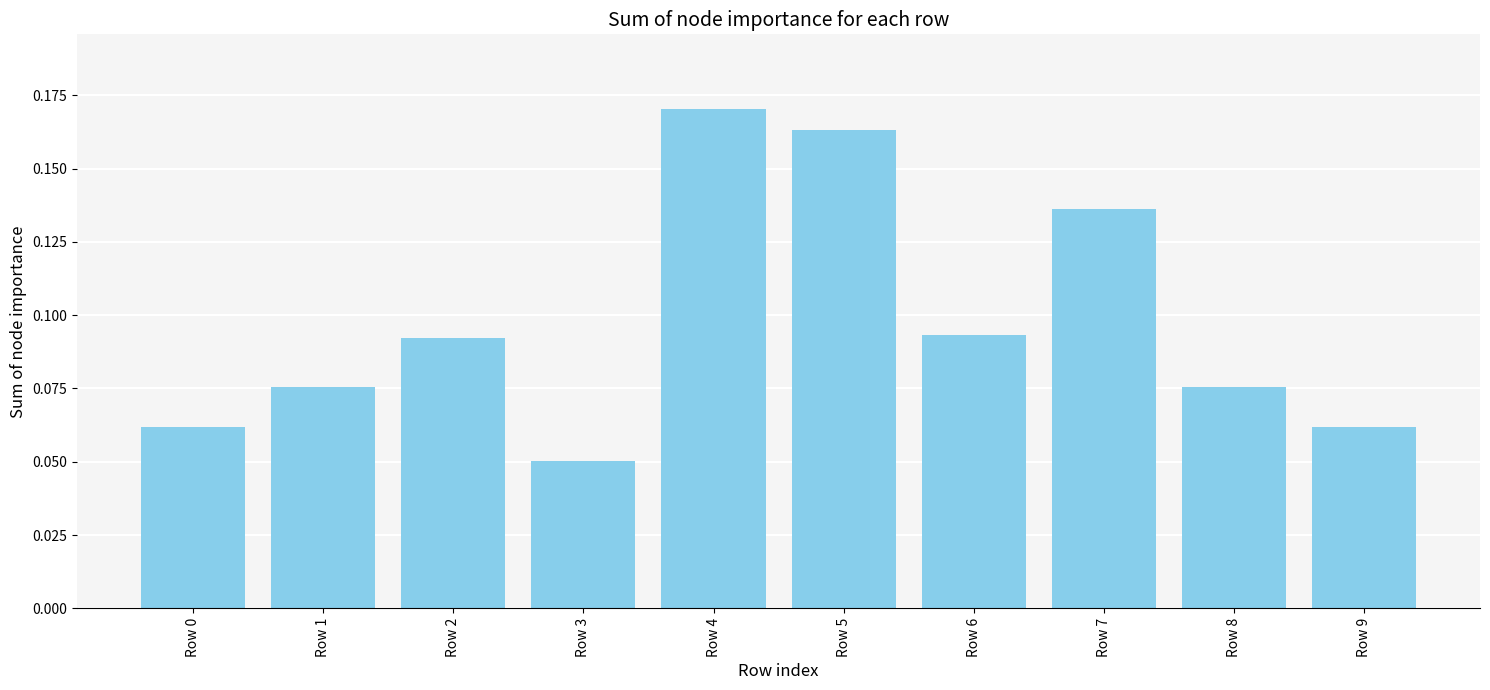

Which category has the highest value across all series?

Row 4